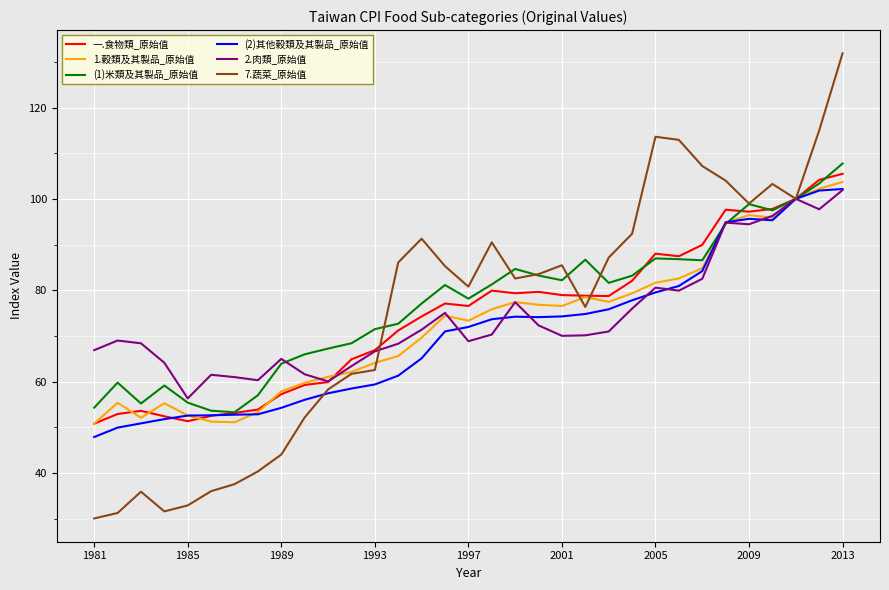

True or false: 2.肉類_原始值 and (1)米類及其製品_原始值 intersect in this chart.

True